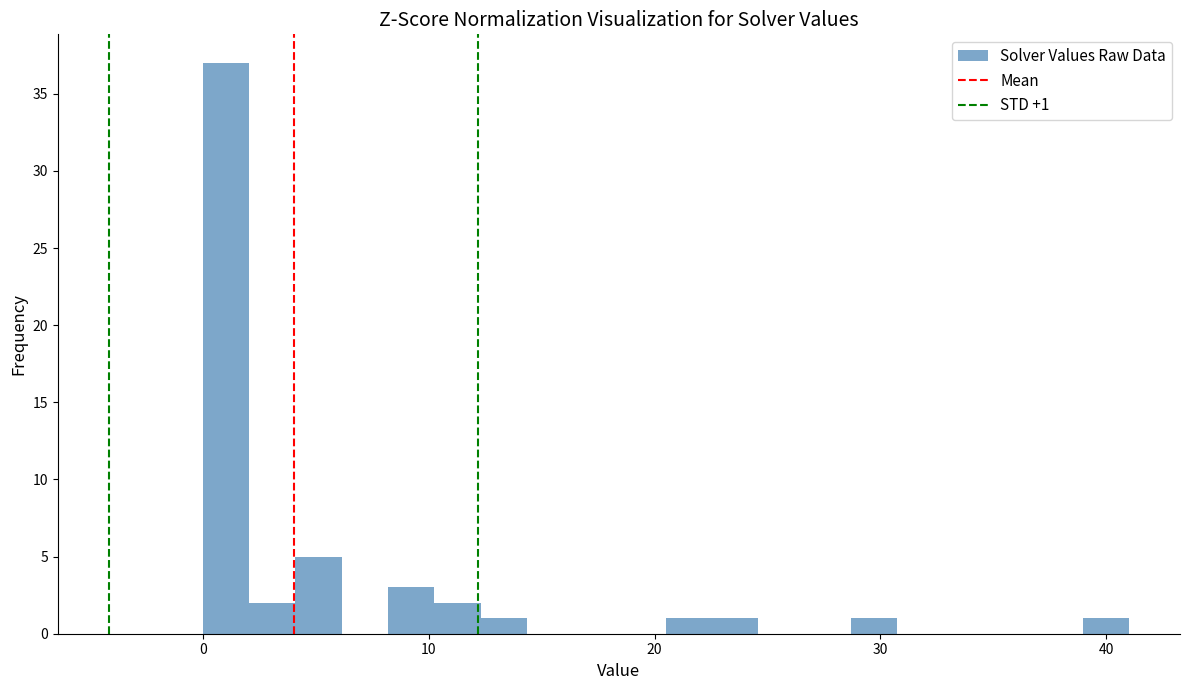

Read against the x-axis, roughly where is the centre of the tallest bar?

1